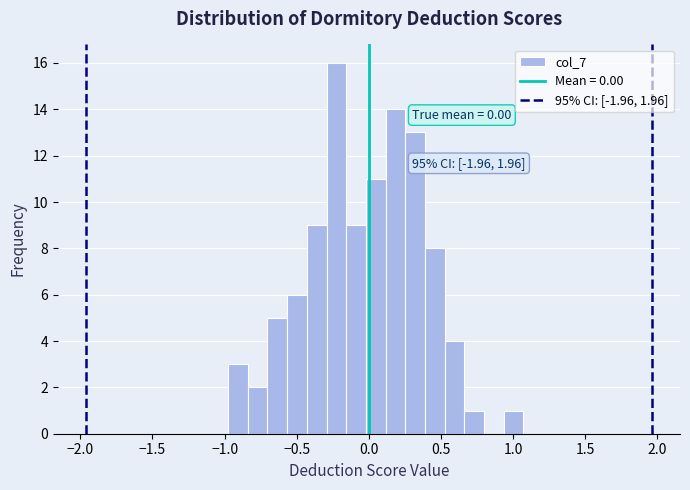

Read against the x-axis, roughly where is the centre of the tallest bar?

-0.25